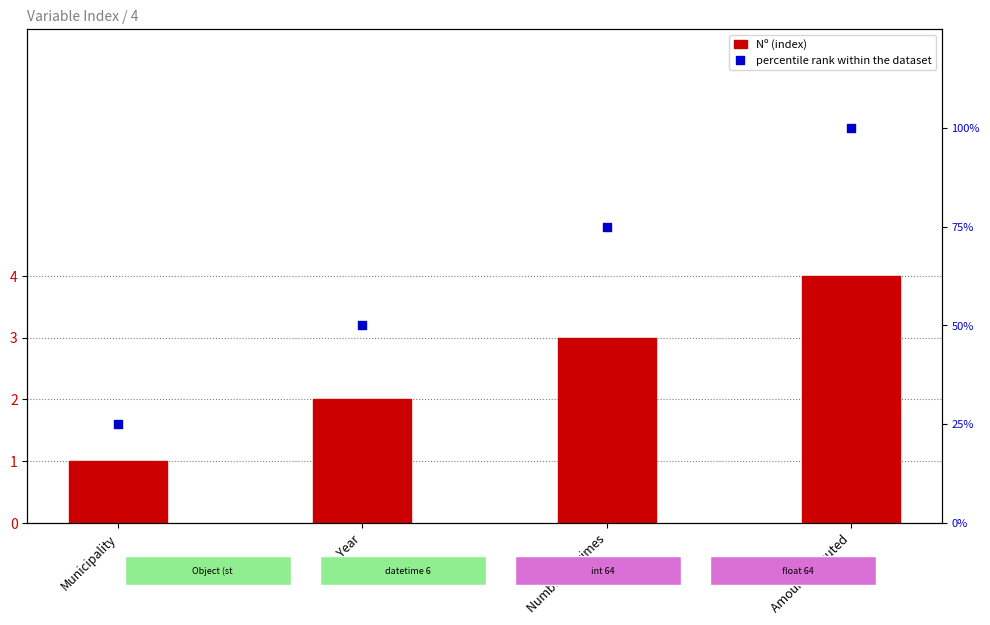

What are all the series names shown in the legend?

Nº (index), percentile rank within the dataset